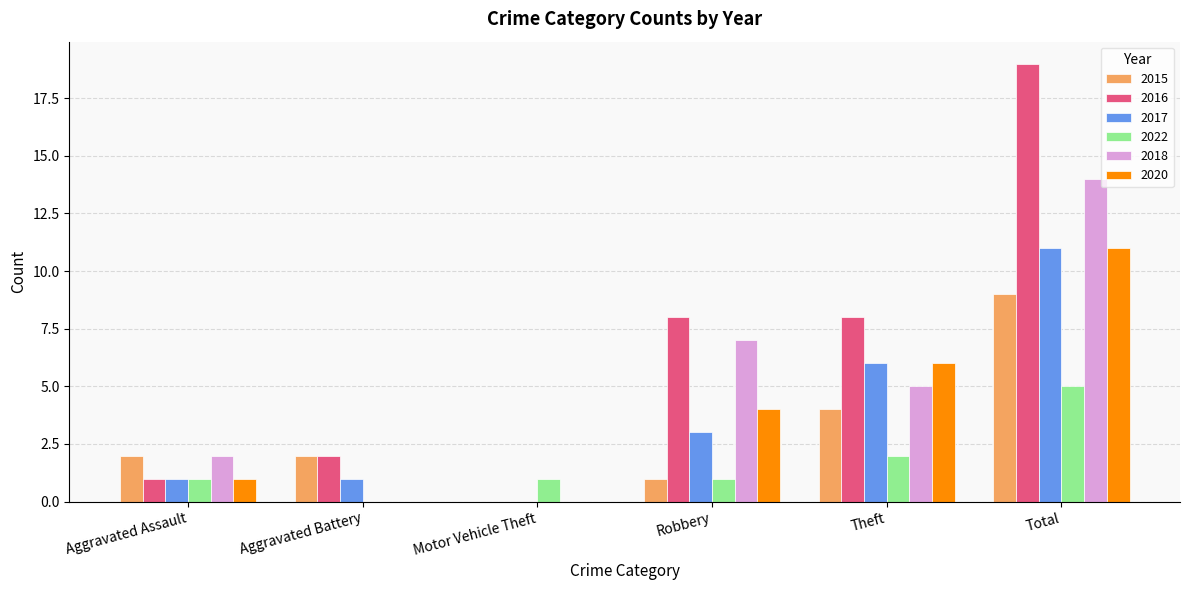

What is the maximum value for 2018?

14